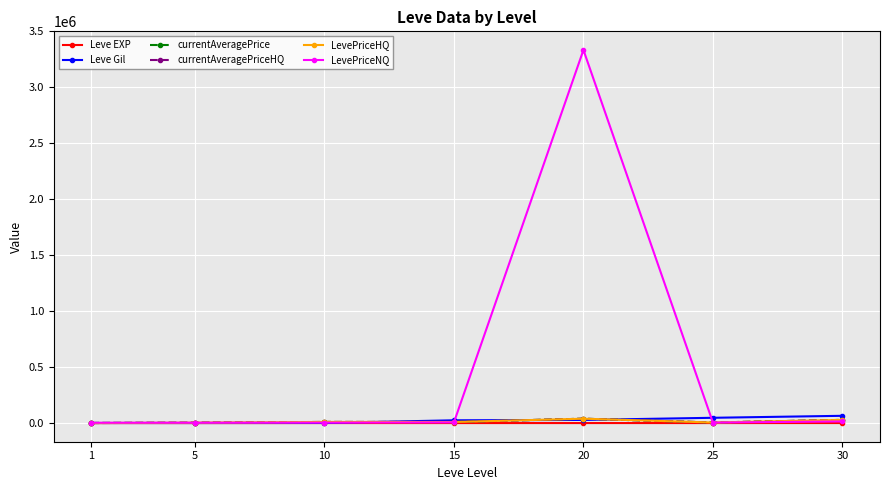

What is the highest value of the Leve EXP series?

64.0